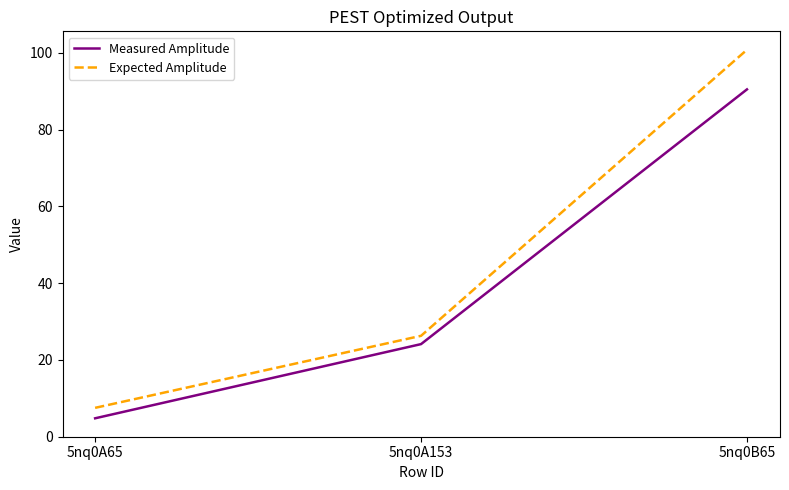

At 5nq0A65, list the series in order from smallest to largest.

Measured Amplitude, Expected Amplitude